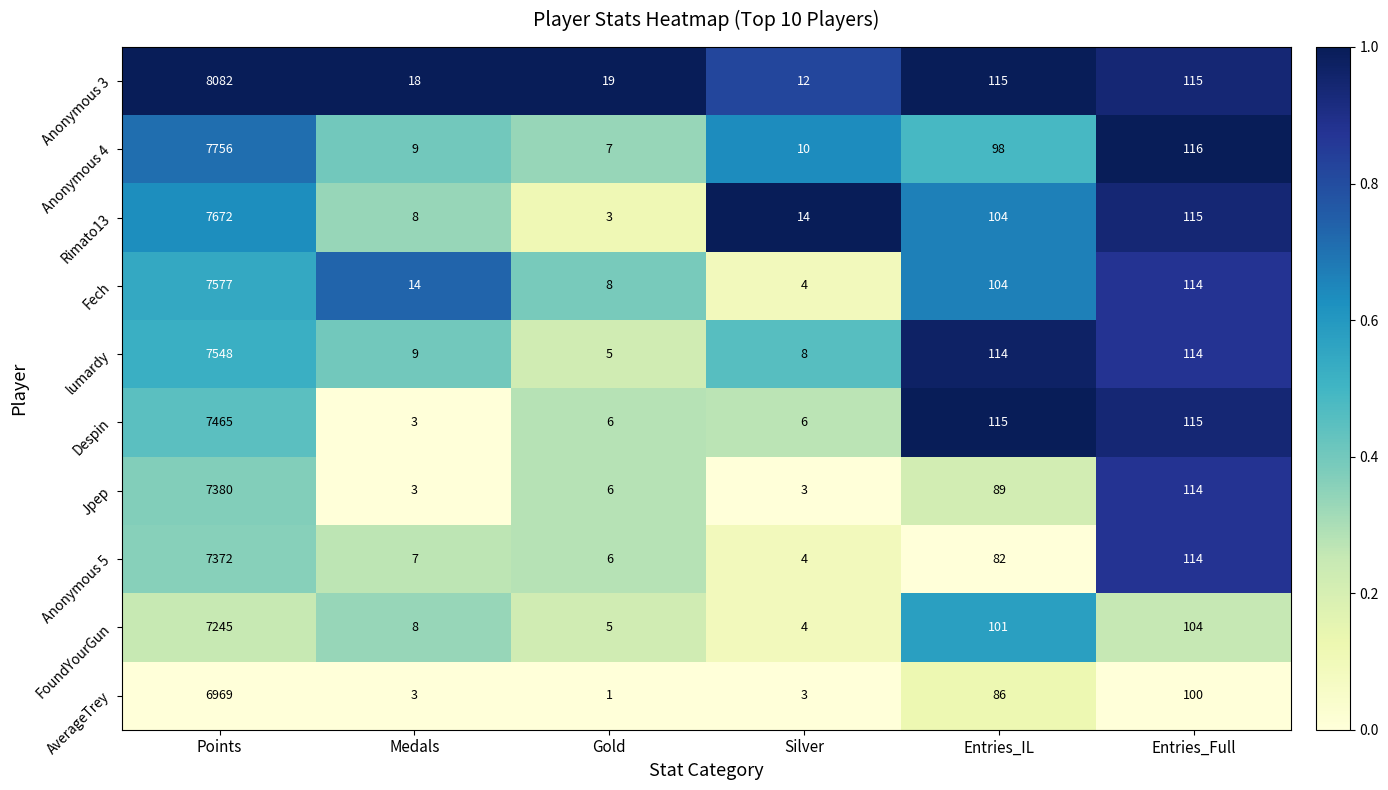

Is the value of Anonymous 3 at Medals greater than the value of Anonymous 5 at Points?

No